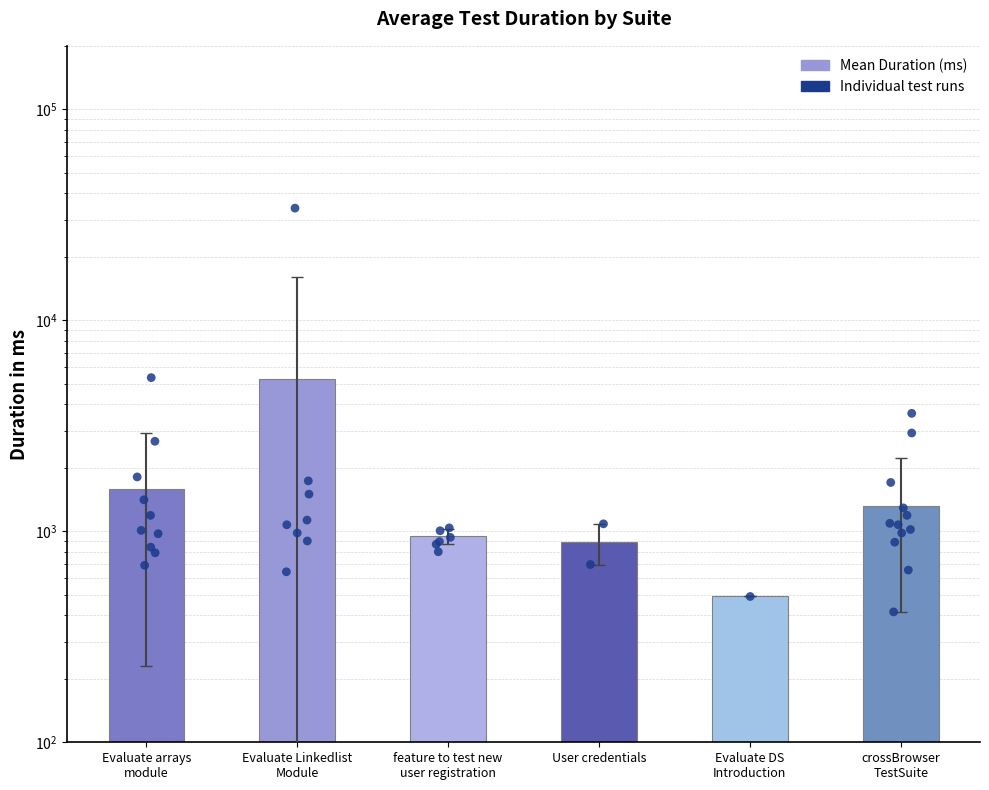

What is the change in value from Evaluate arrays
module to Evaluate DS
Introduction?

-1088.7